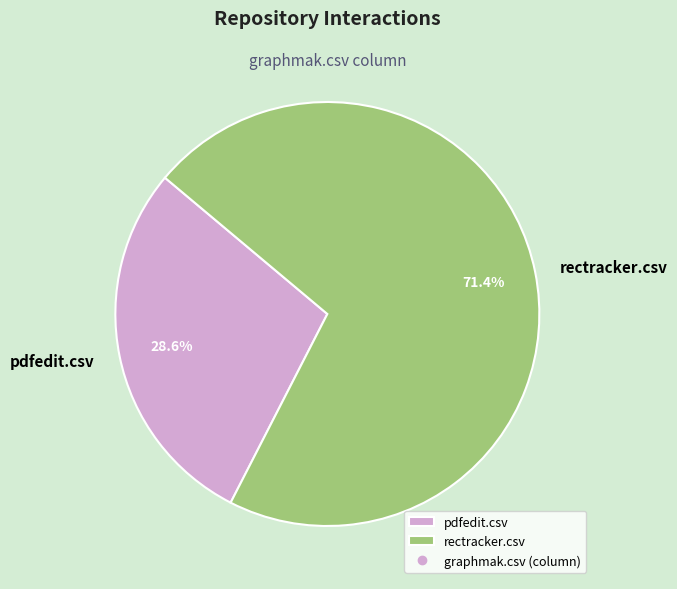

What is the ratio of the value at pdfedit.csv to the value at rectracker.csv?

0.4